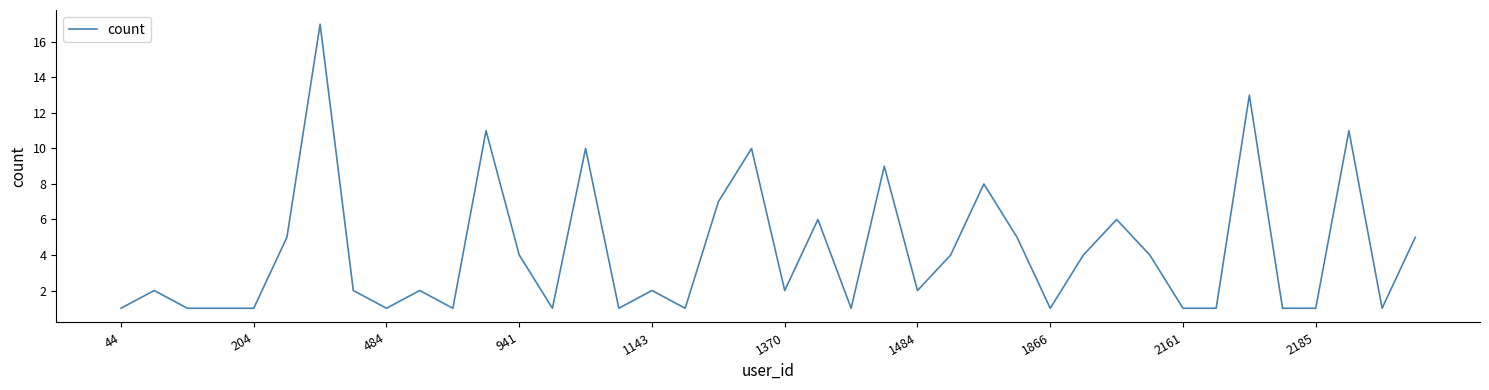

Does the chart display data point markers on the line(s)?

No